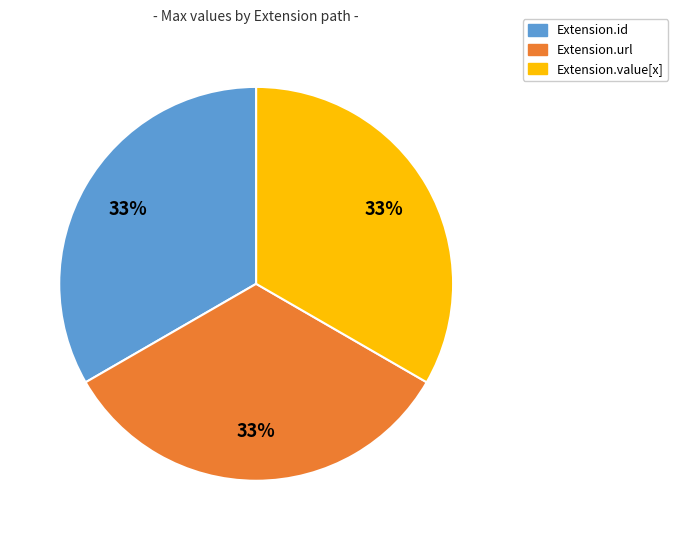

Is it true that Extension.id is 22% of the pie?

False